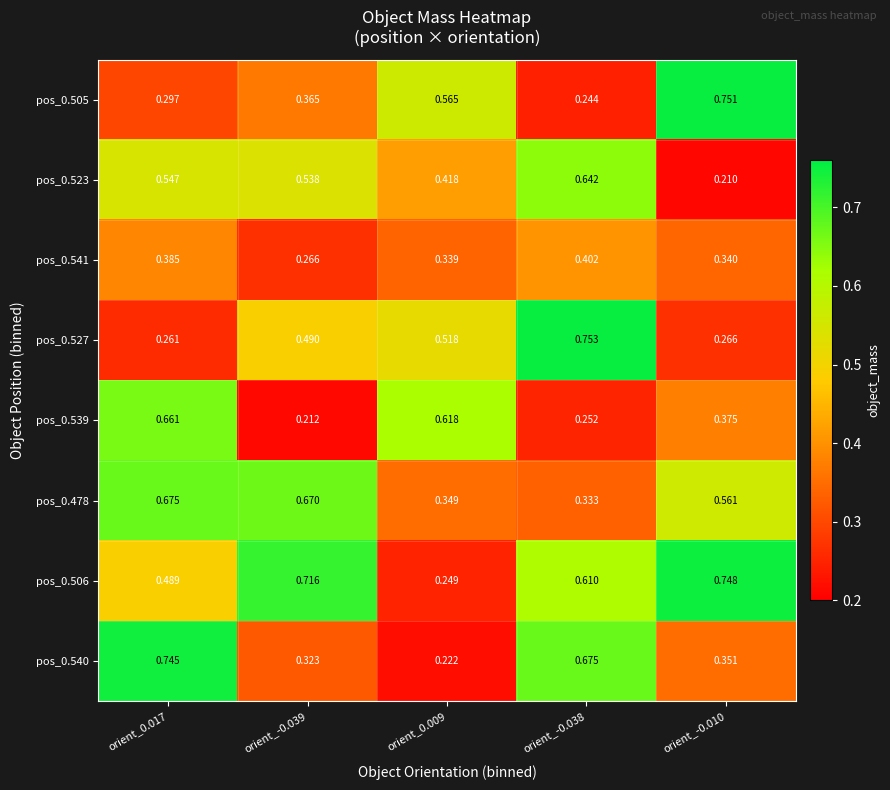

Is the value of pos_0.478 at orient_-0.010 greater than the value of pos_0.539 at orient_0.017?

No